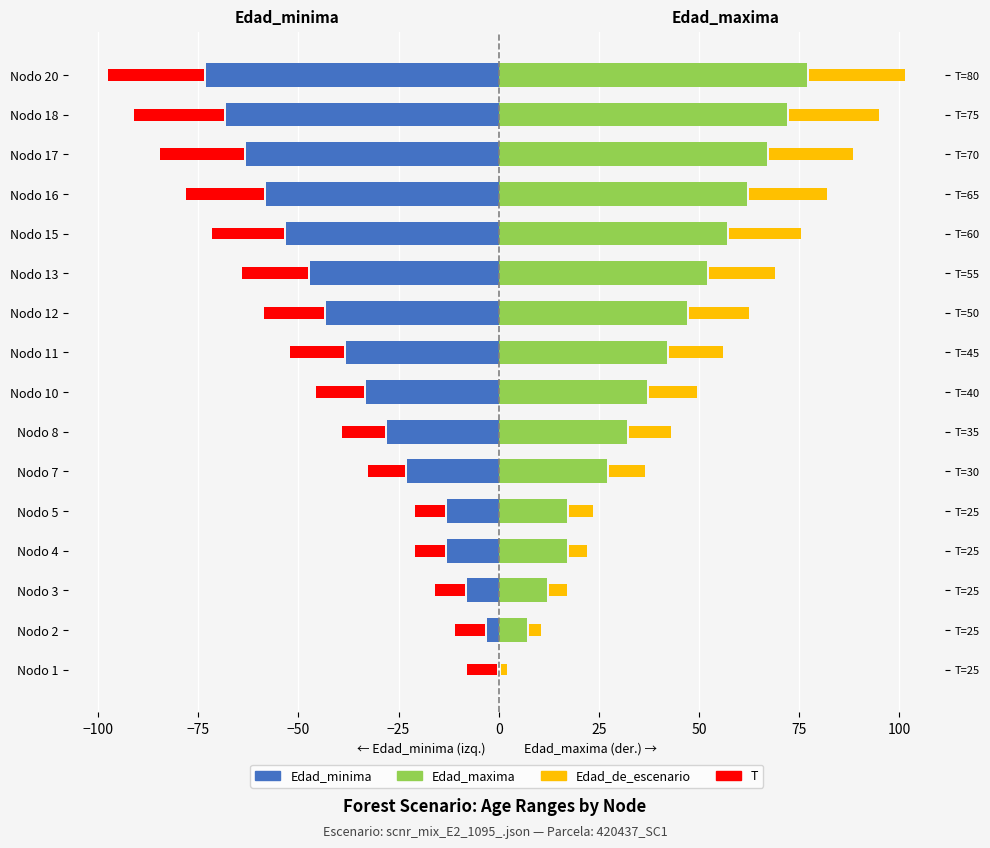

Which series has the largest range (max minus min)?

Edad_maxima